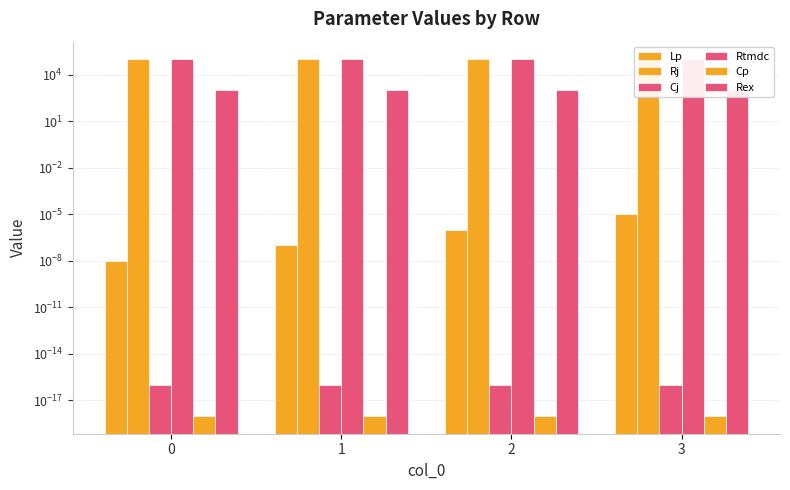

How many bars are there in each group?

6